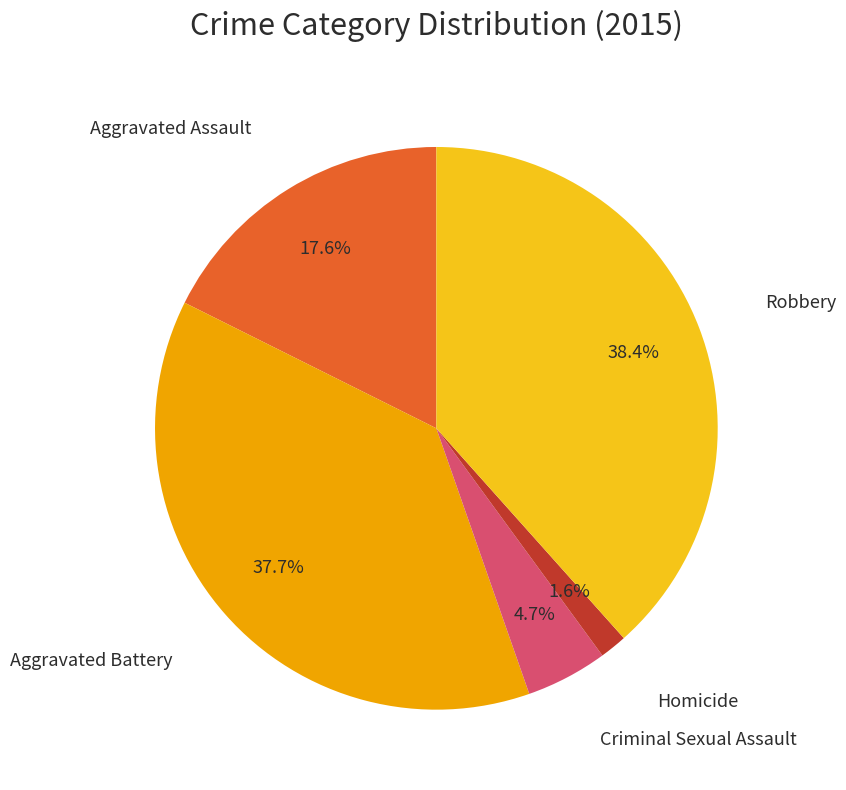

The Criminal Sexual Assault slice represents 5% of the pie. True or false?

True